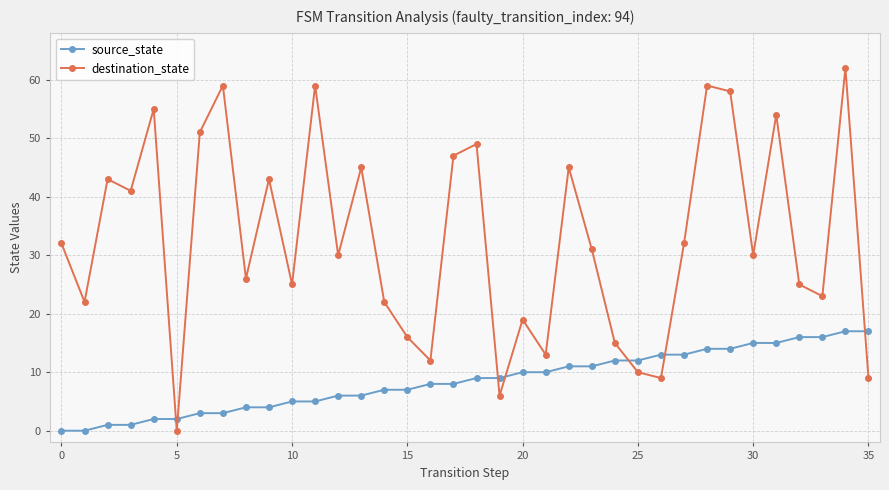

How many times do destination_state and source_state cross each other?

7